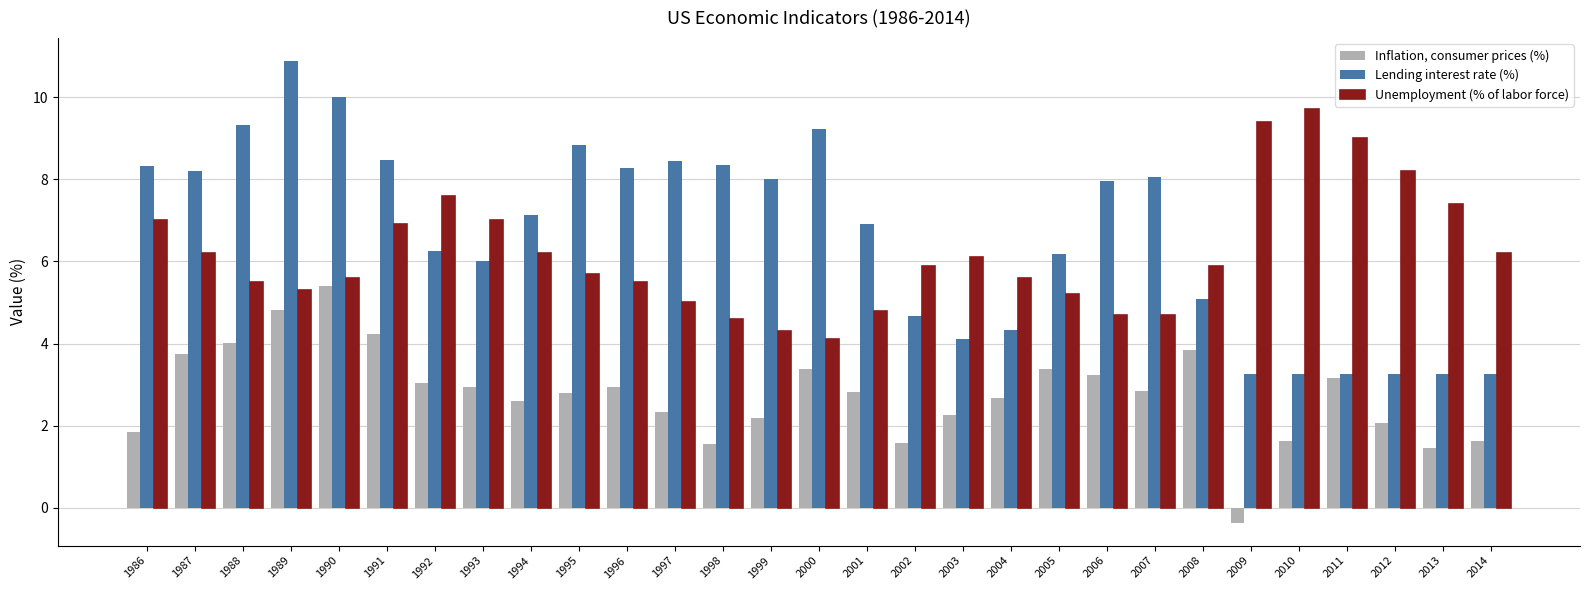

Which series has the largest range (max minus min)?

Lending interest rate (%)